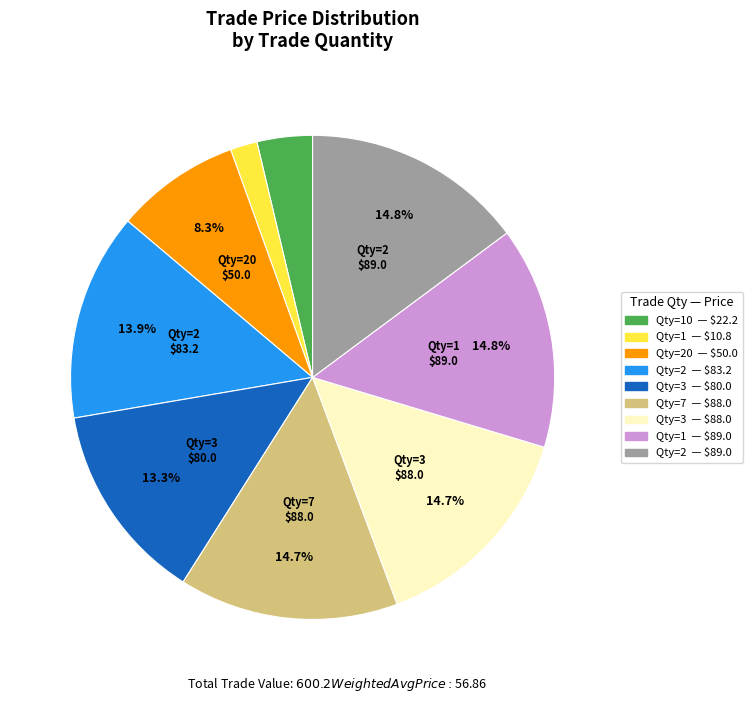

Is there any slice that represents more than half of the pie?

No